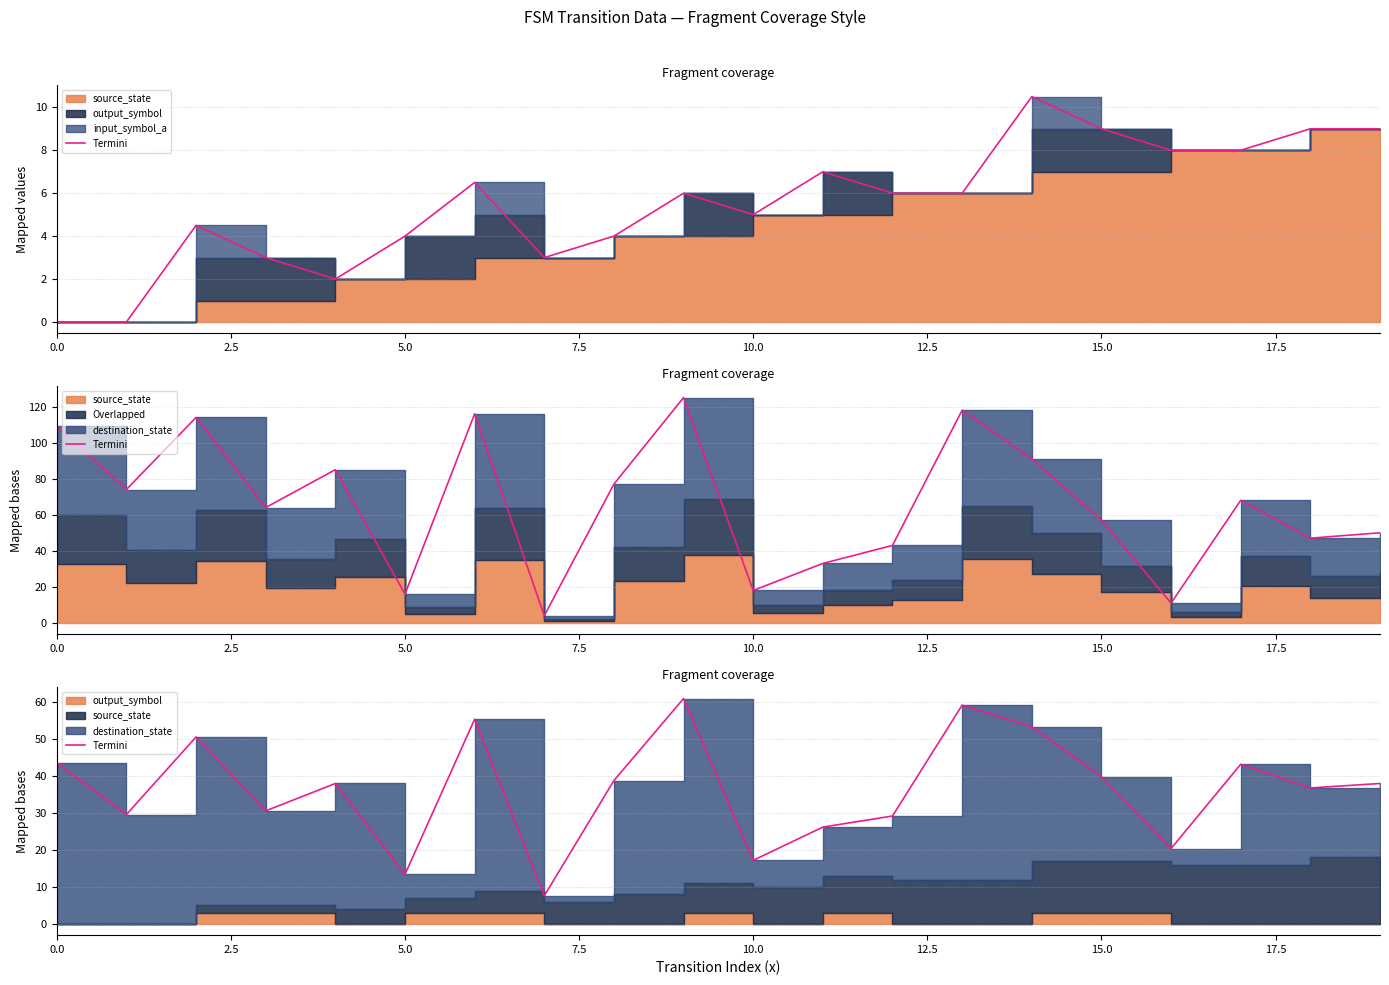

Does the chart display data point markers on the line(s)?

No